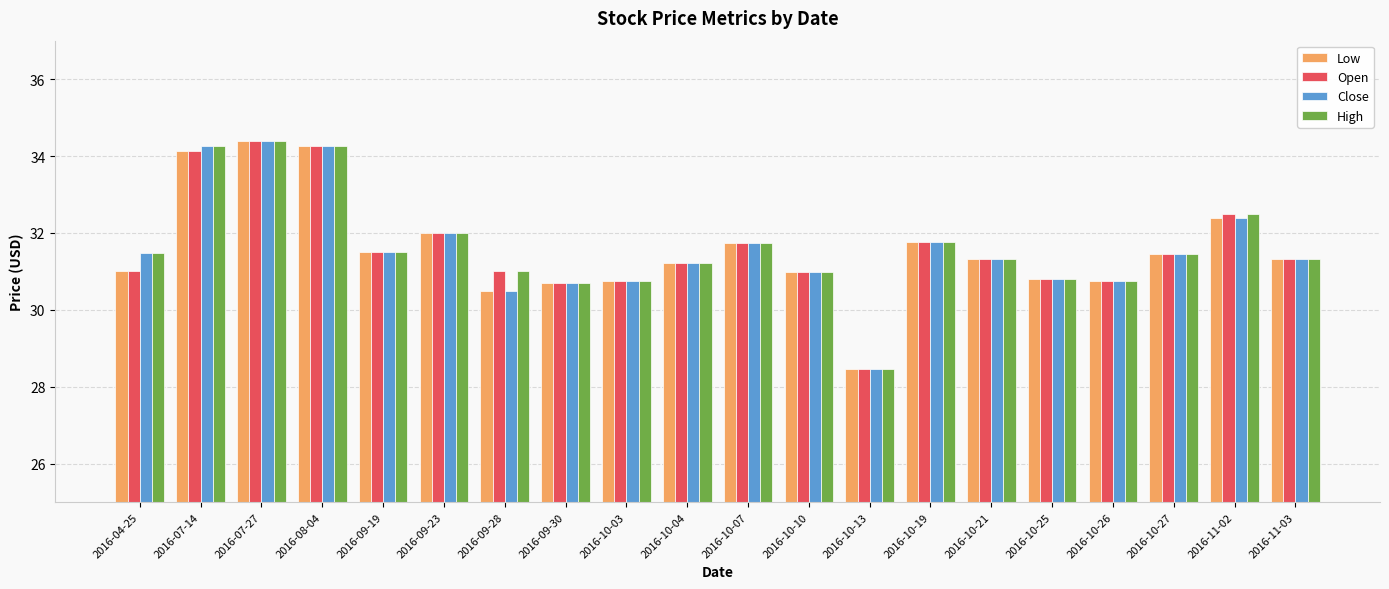

At which category does the chart reach its minimum across all series?

2016-10-13